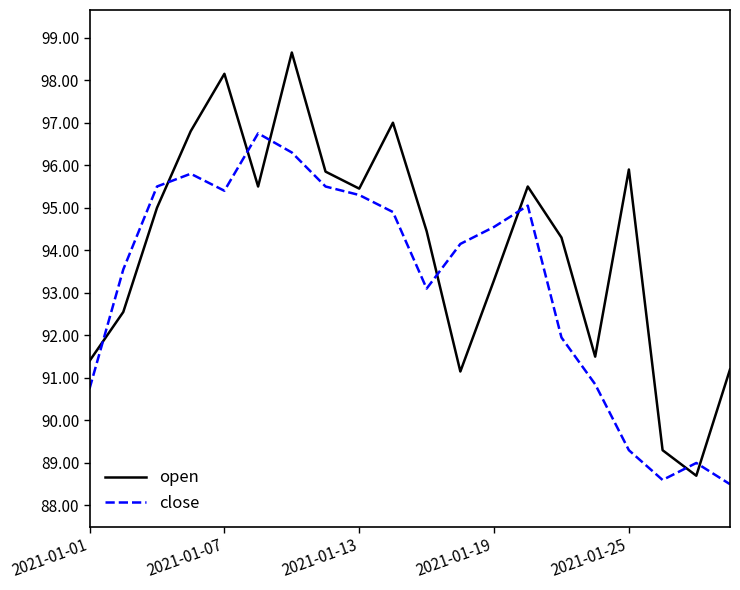

In close, how many points are higher than both neighbors (excluding endpoints)?

4